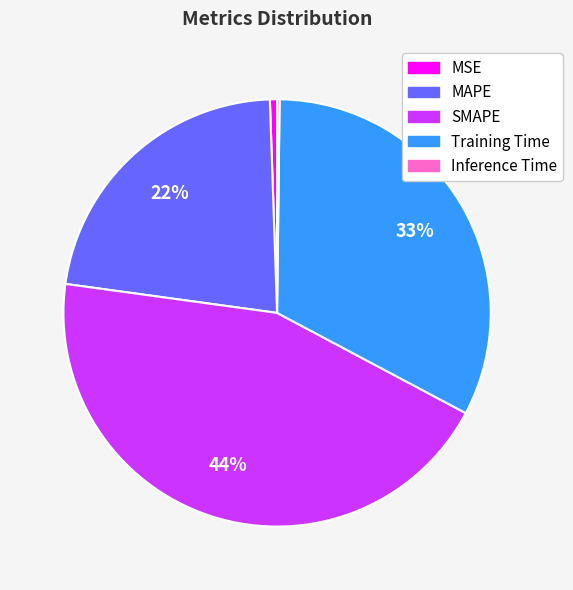

Is there any slice that represents more than half of the pie?

No